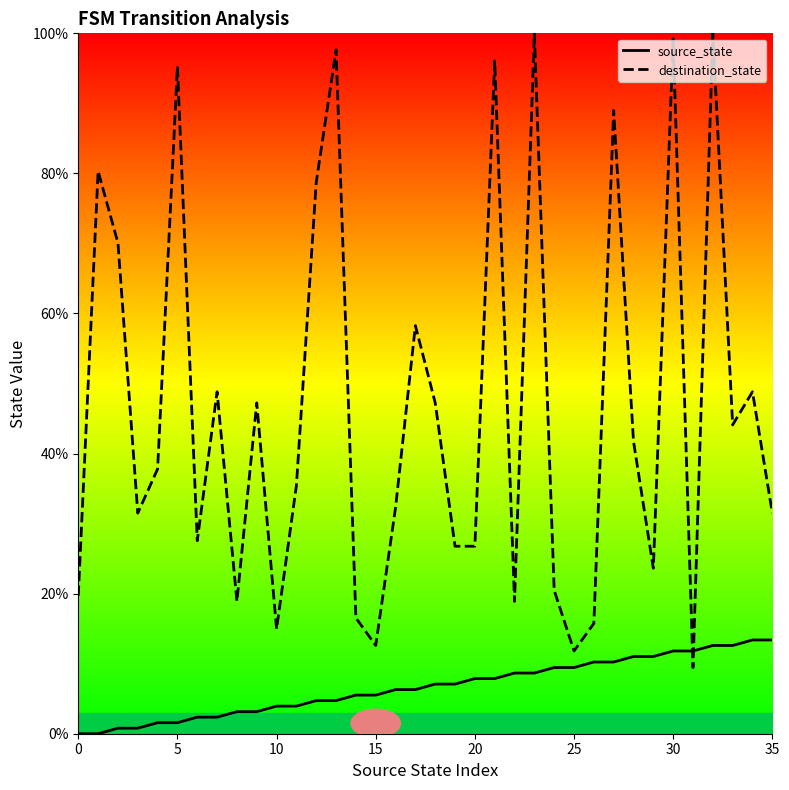

What is the maximum value for destination_state?

100.0